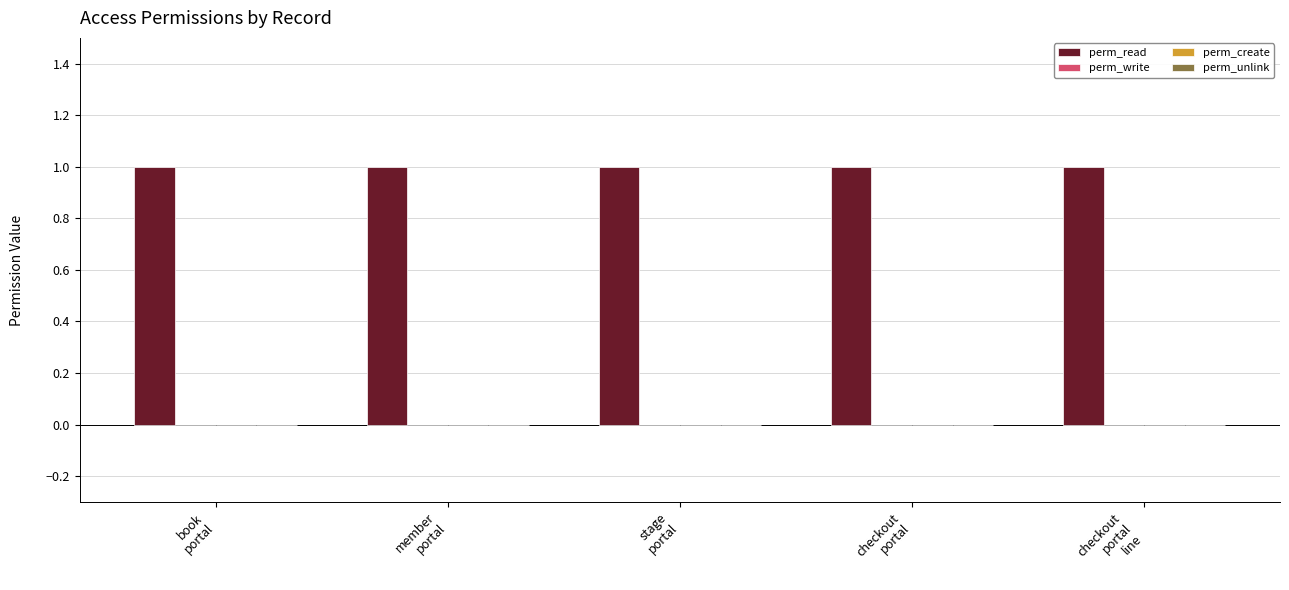

Reading left to right, transcribe all the data shown in this chart.

perm_read: book
portal=1	member
portal=1	stage
portal=1	checkout
portal=1	checkout
portal
line=1
perm_write: book
portal=0	member
portal=0	stage
portal=0	checkout
portal=0	checkout
portal
line=0
perm_create: book
portal=0	member
portal=0	stage
portal=0	checkout
portal=0	checkout
portal
line=0
perm_unlink: book
portal=0	member
portal=0	stage
portal=0	checkout
portal=0	checkout
portal
line=0